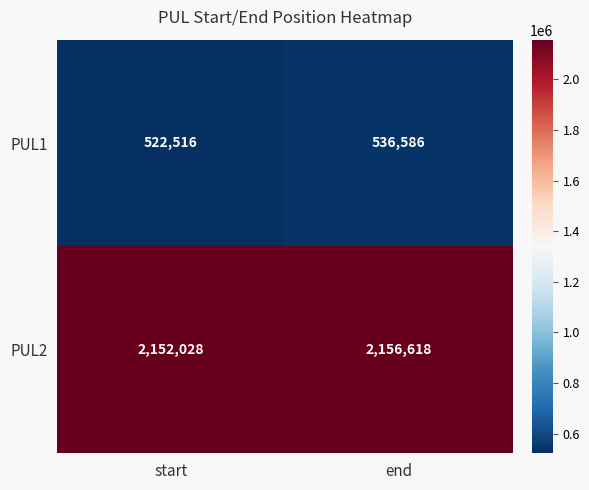

Reading left to right, what are all the values shown in this chart?

PUL1: start=522516	end=536586
PUL2: start=2152028	end=2156618